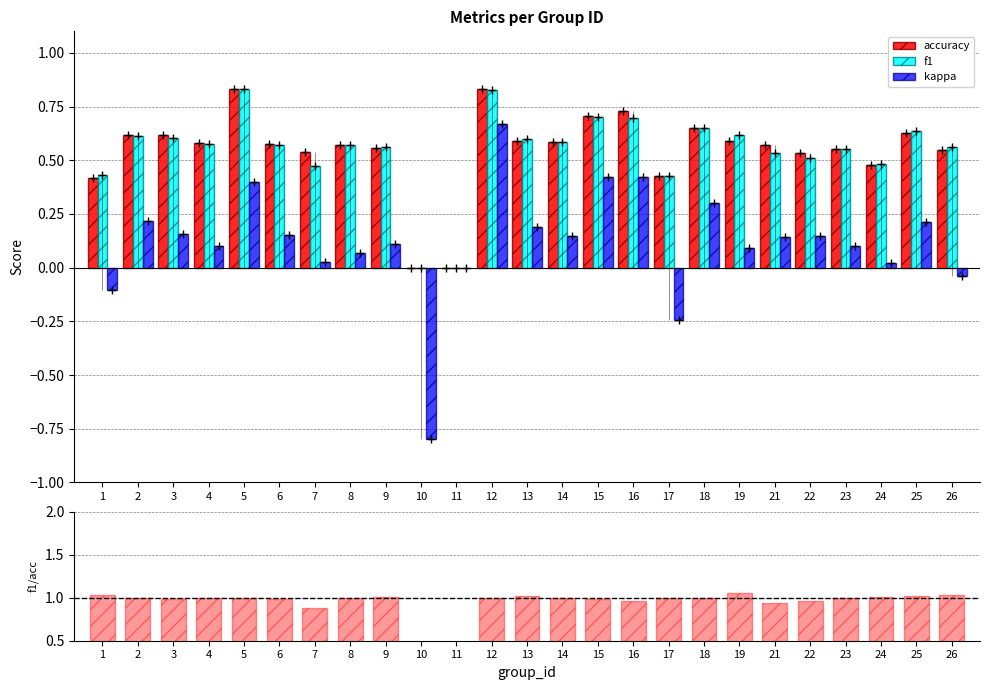

What is the approximate value of kappa at 18?

0.3